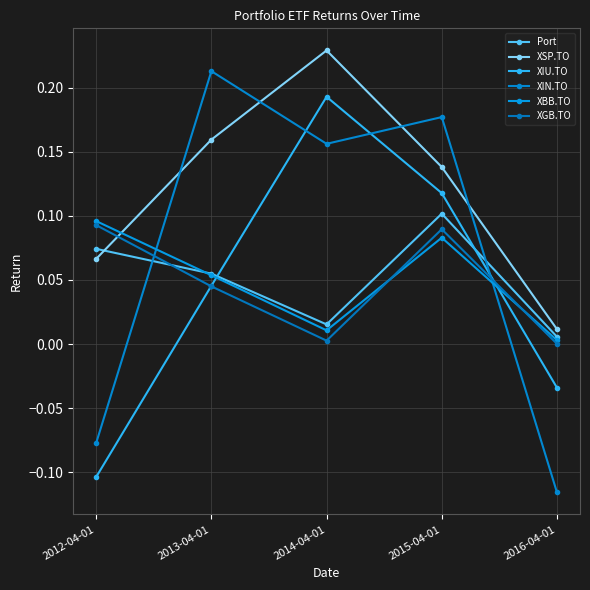

Which has a higher value, 2013-04-01 or 2015-04-01?

2015-04-01